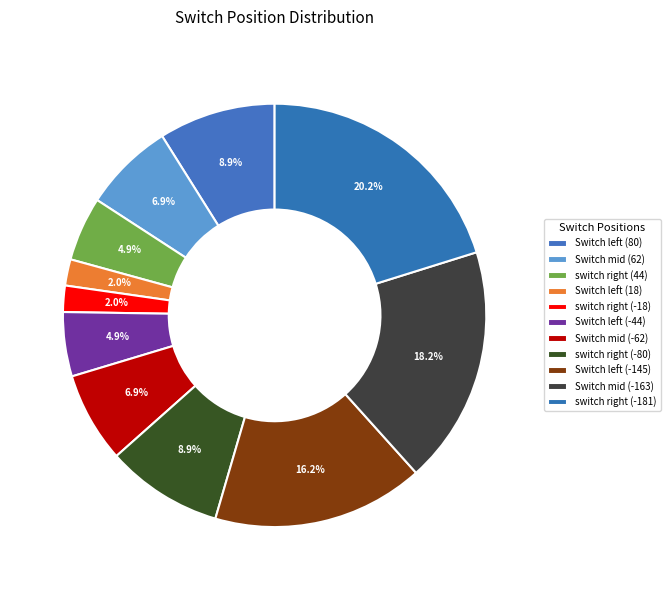

What percentage is the Switch mid (-163) slice, to the nearest percent?

18%